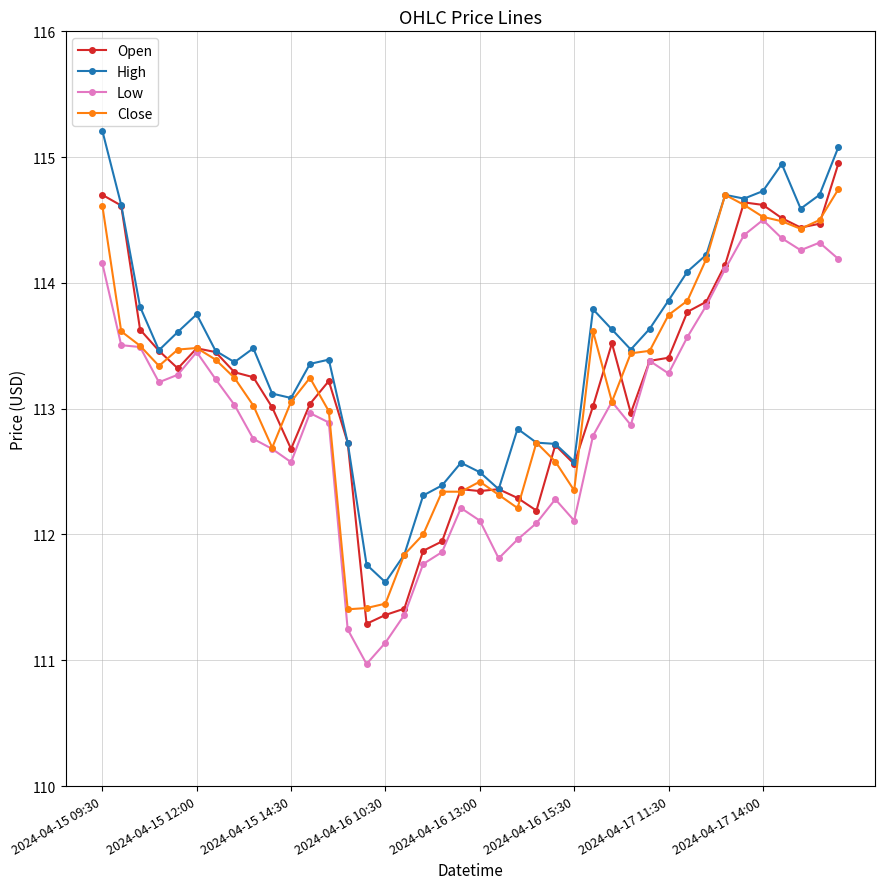

What is the lowest value of the Low series?

111.0